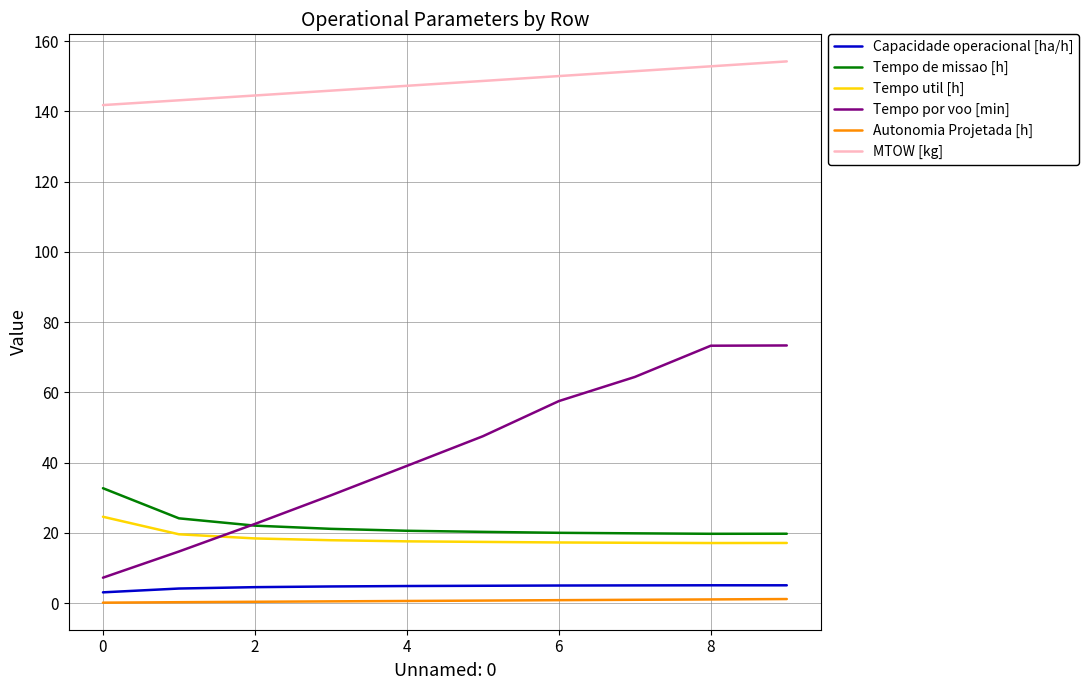

After their last crossing, which series has the higher values: Tempo de missao [h] or Tempo por voo [min]?

Tempo por voo [min]